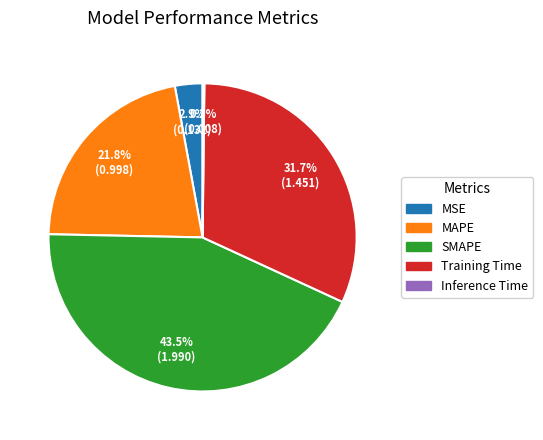

Does any single category account for the majority?

No